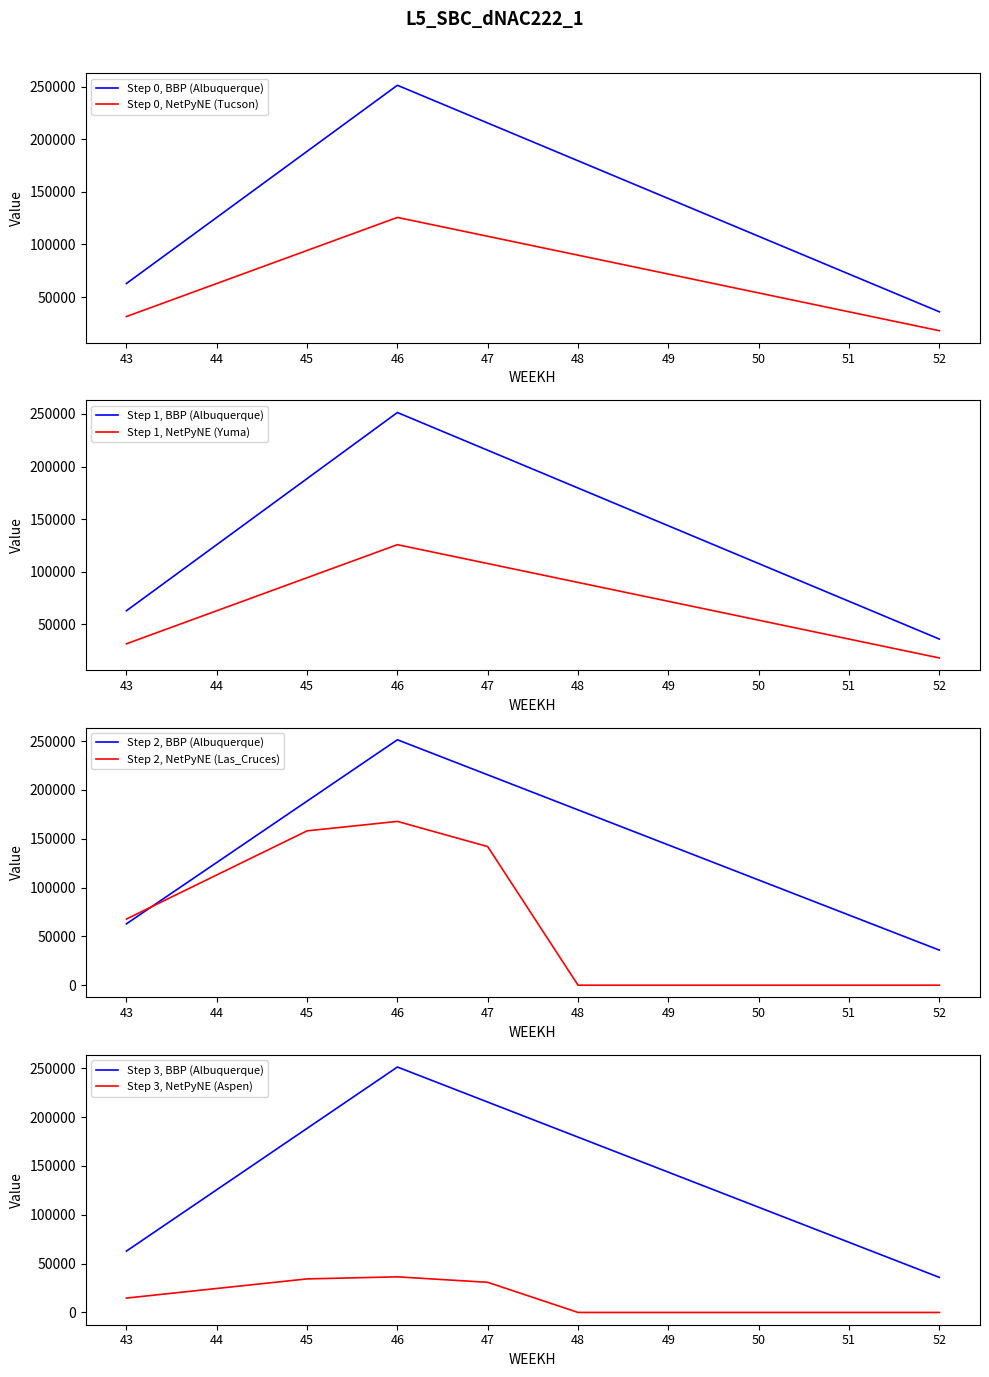

Where do Yuma and Las_Cruces first cross each other?

43 and 44